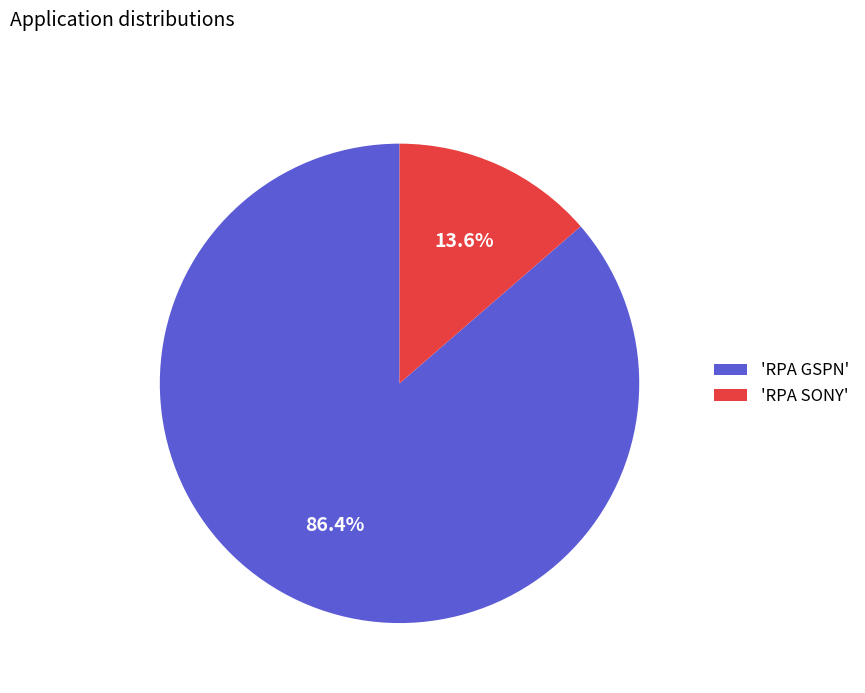

How many slices are in this pie chart?

2